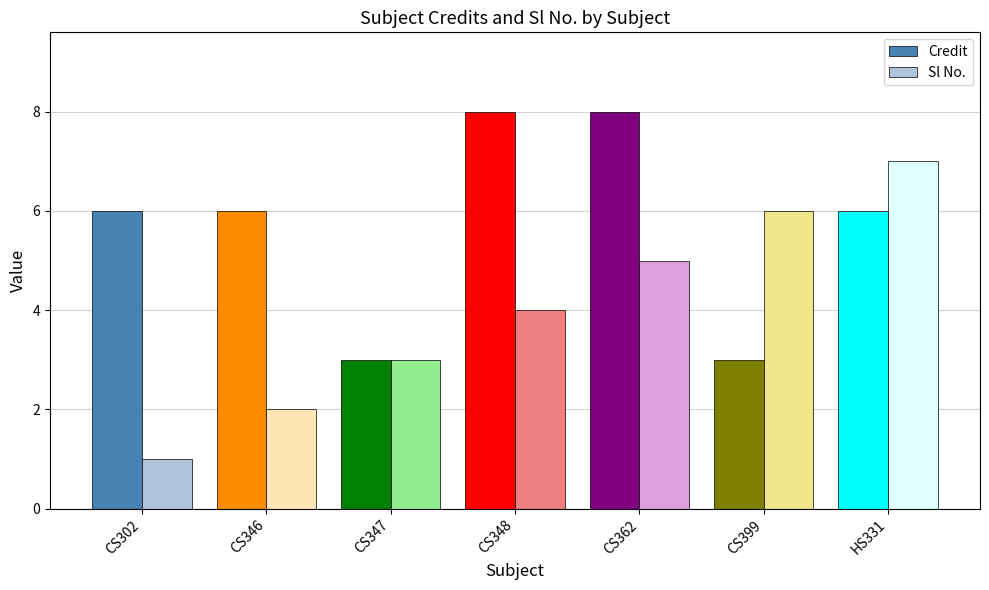

Are the bars grouped side by side (vs. stacked)?

Yes